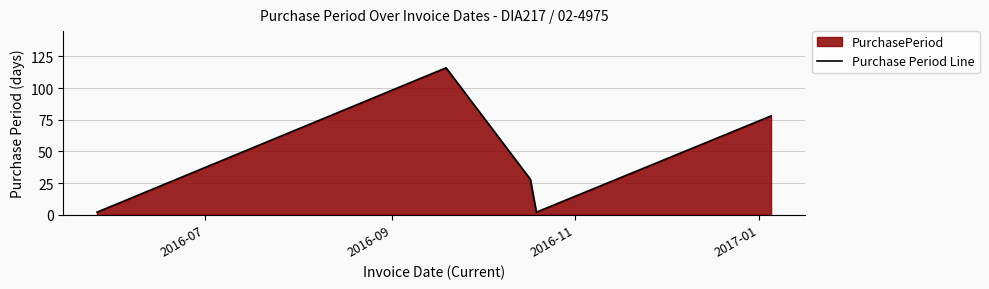

What is the sum of all values?

226